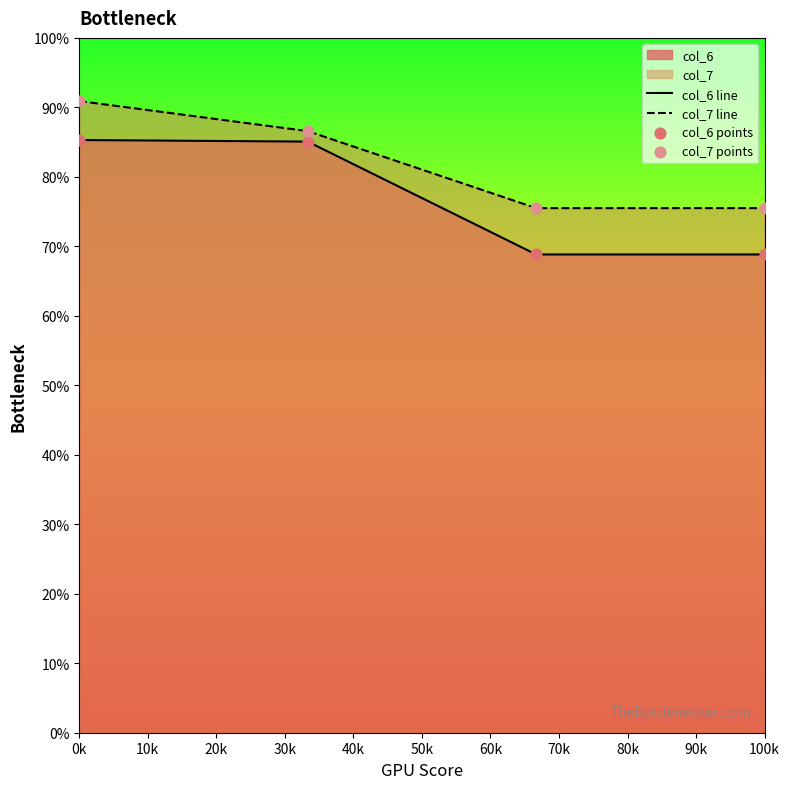

At how many categories does at least one series exceed 87?

1